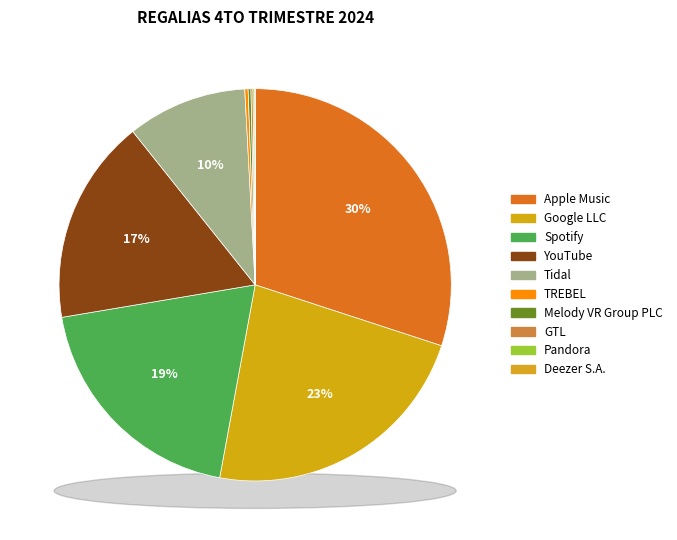

Is the sum of Tidal and Google LLC greater than half?

No